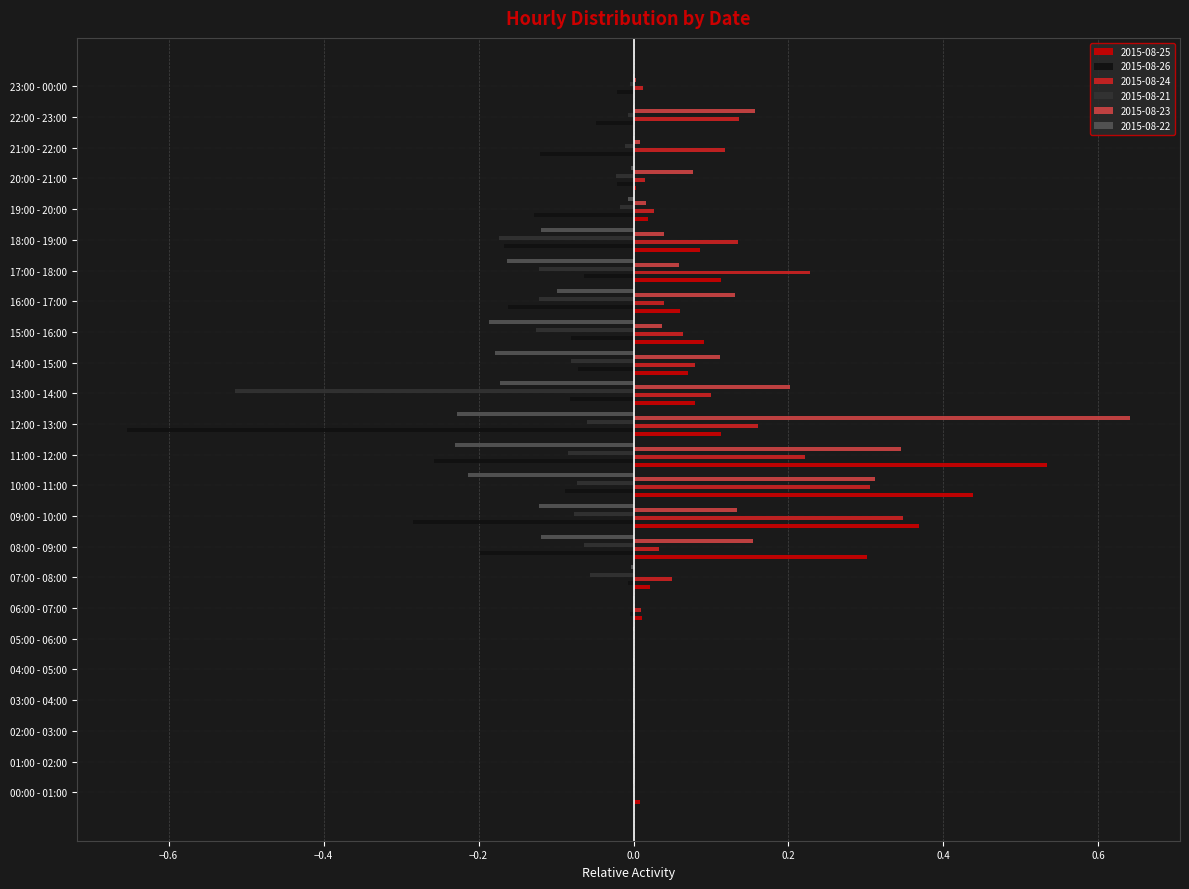

The 2015-08-26 series shows -0.4 at 09:00 - 10:00. True or false?

False